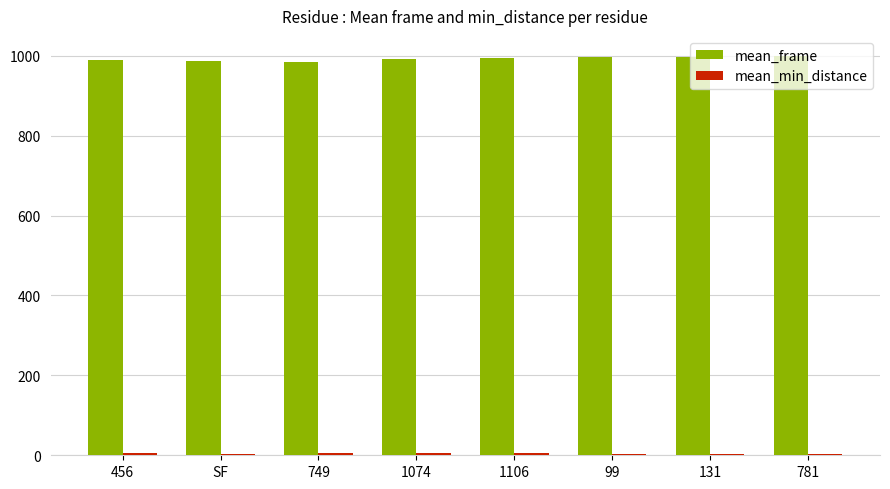

Does the chart contain stacked bars?

No